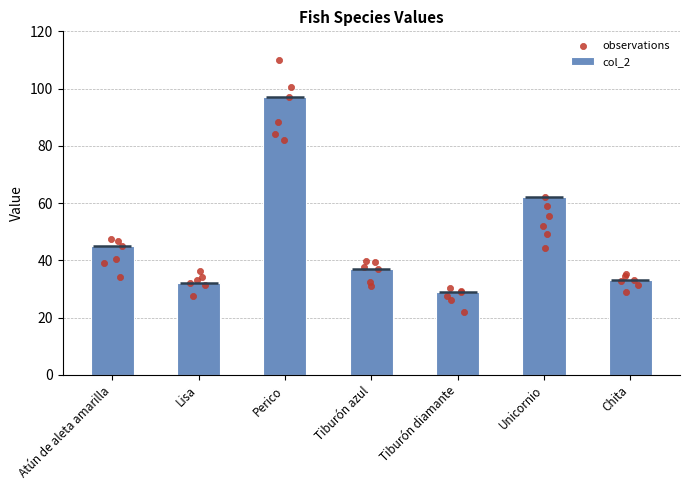

What is the change in value from Lisa to Tiburón diamante?

-3